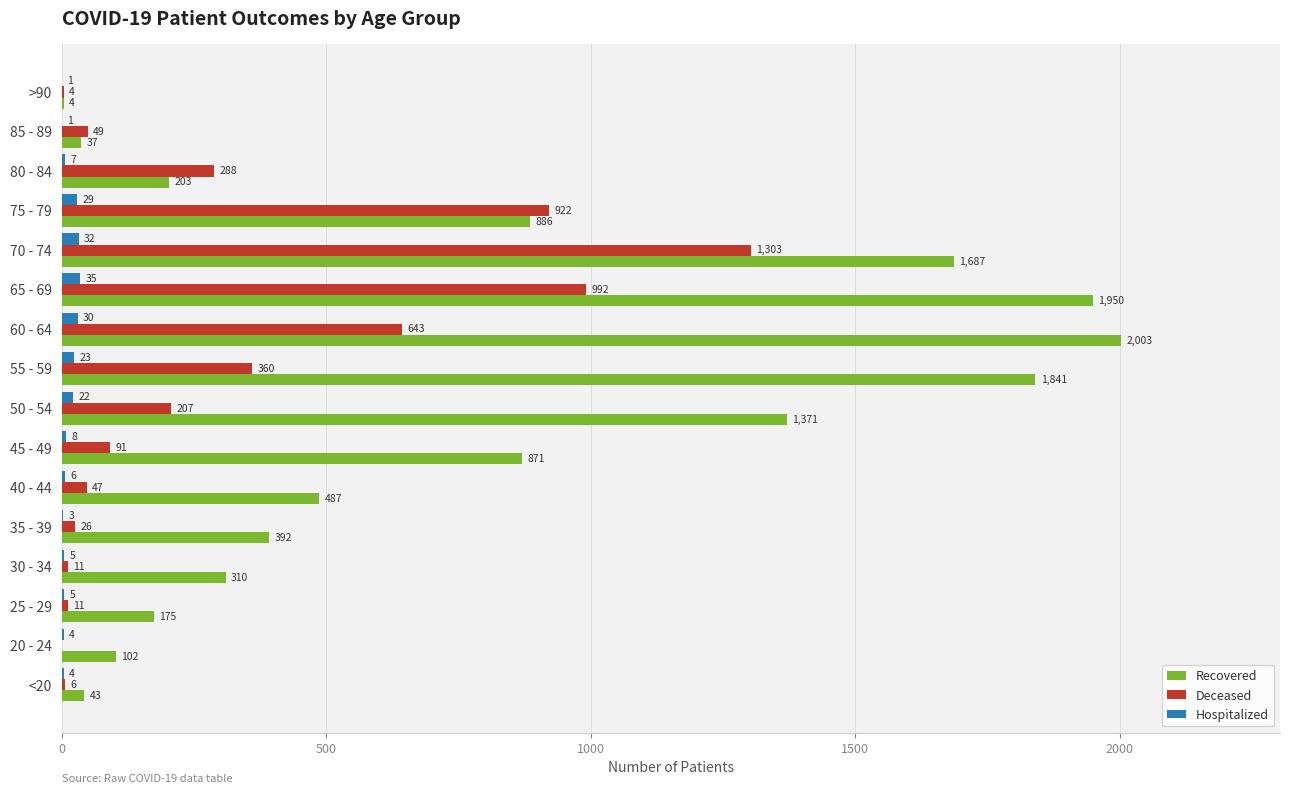

What is the sum of the Deceased values at 80 - 84 and 75 - 79?

1210